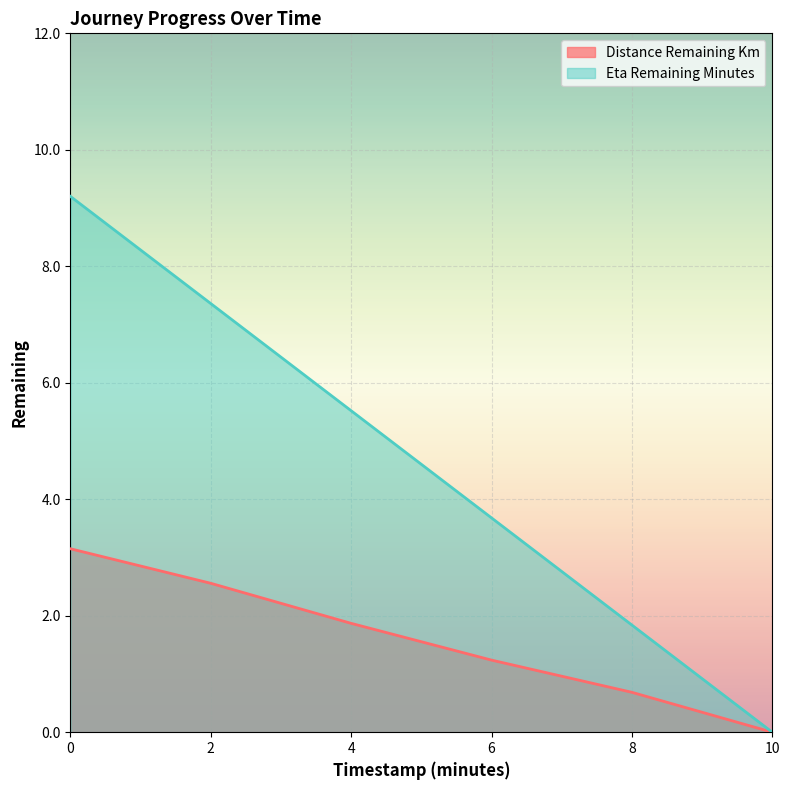

What is the difference between the distance_remaining_km values at 0.0 and 4.0?

1.3